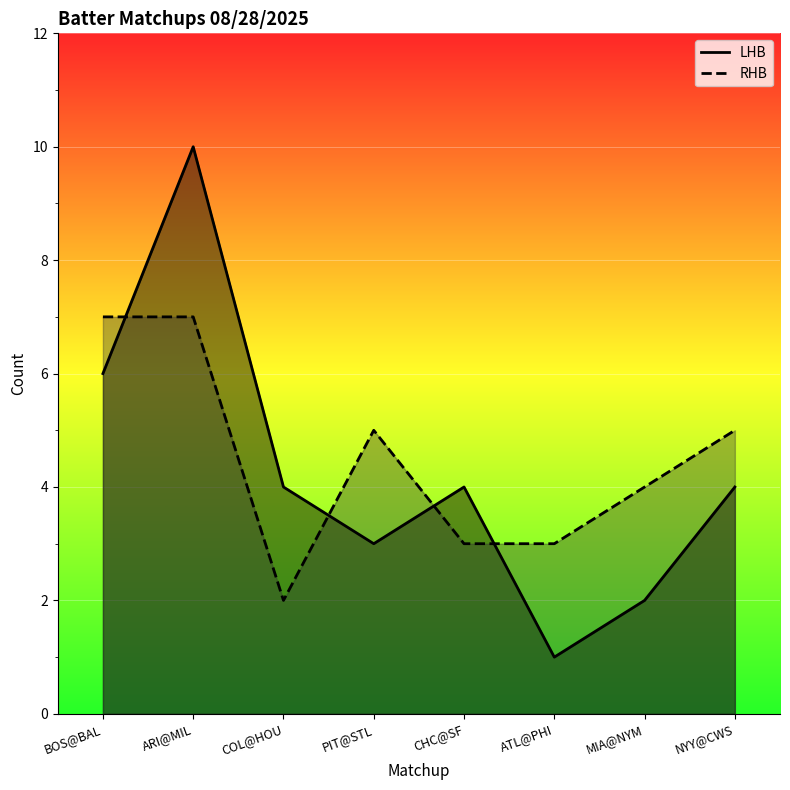

At which label does RHB_line reach its peak?

BOS@BAL